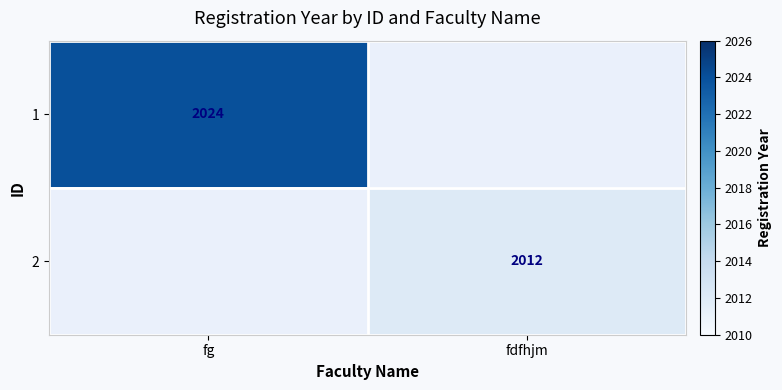

At how many categories does at least one series exceed 1561?

2